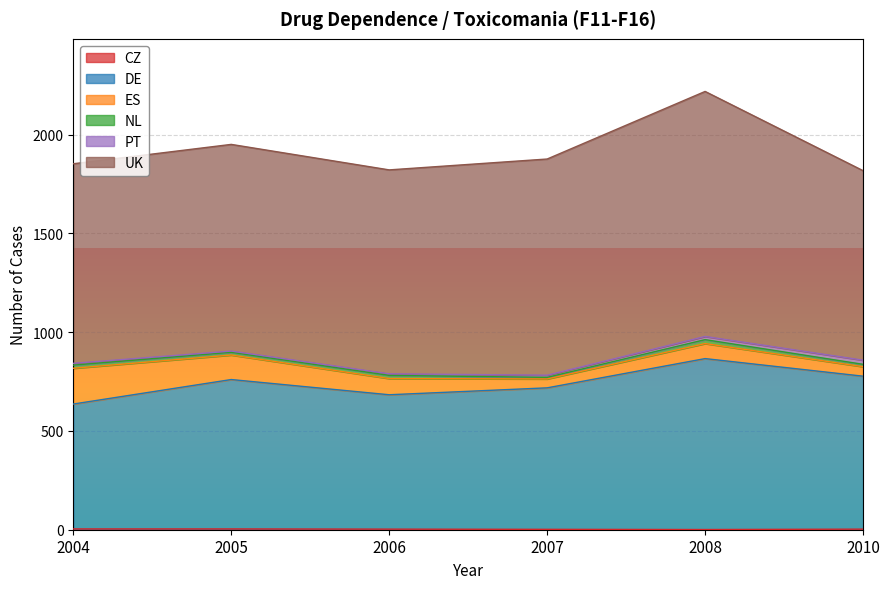

Which has a higher value, 2006 or 2004?

2004